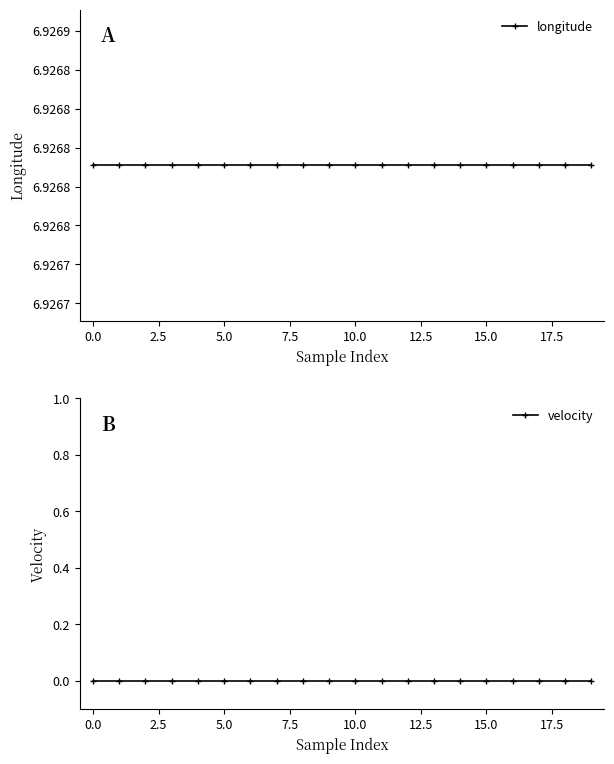

List the series in order of their peak value, lowest first.

velocity, longitude